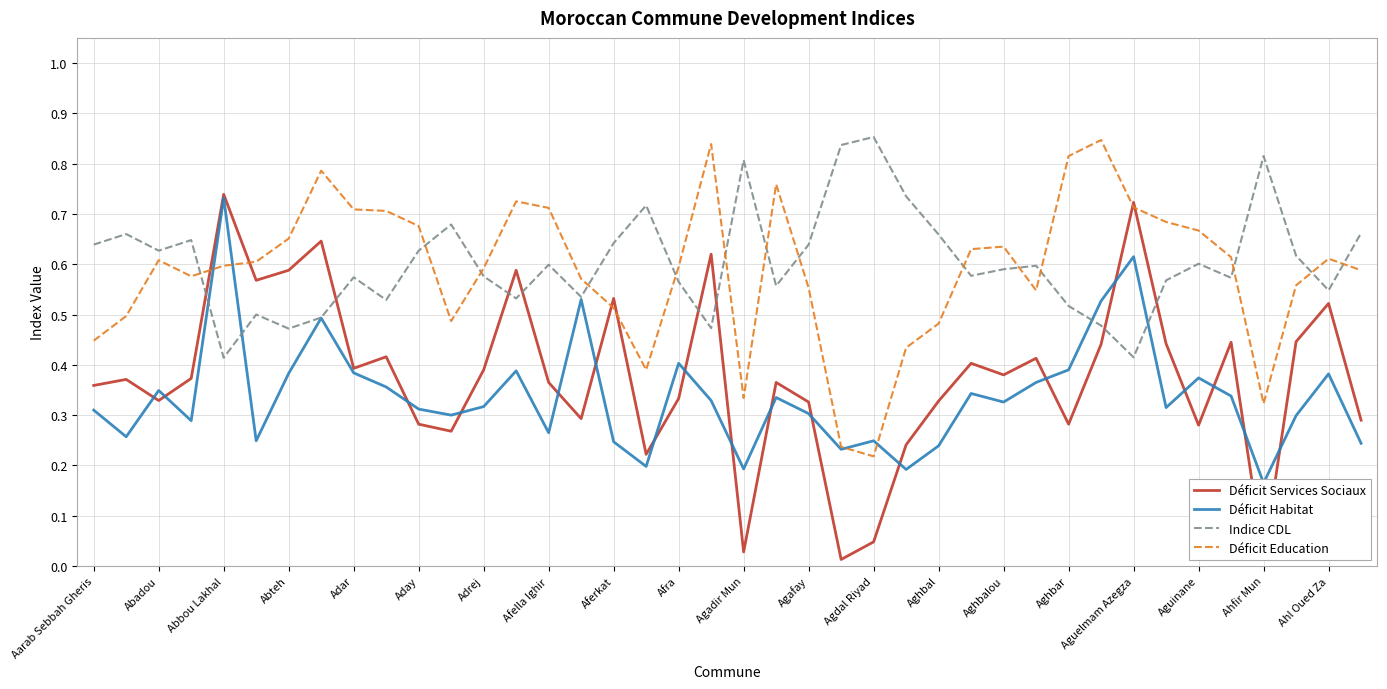

Reading left to right, what are all the values shown in this chart?

Déficit Services Sociaux: 0.4	0.4	0.3	0.4	0.7	0.6	0.6	0.6	0.4	0.4	0.3	0.3	0.4	0.6	0.4	0.3	0.5	0.2	0.3	0.6	0.0	0.4	0.3	0.0	0.0	0.2	0.3	0.4	0.4	0.4	0.3	0.4	0.7	0.4	0.3	0.4	0.0	0.4	0.5	0.3
Déficit Habitat: 0.3	0.3	0.3	0.3	0.7	0.2	0.4	0.5	0.4	0.4	0.3	0.3	0.3	0.4	0.3	0.5	0.2	0.2	0.4	0.3	0.2	0.3	0.3	0.2	0.2	0.2	0.2	0.3	0.3	0.4	0.4	0.5	0.6	0.3	0.4	0.3	0.2	0.3	0.4	0.2
Indice CDL: 0.6	0.7	0.6	0.6	0.4	0.5	0.5	0.5	0.6	0.5	0.6	0.7	0.6	0.5	0.6	0.5	0.6	0.7	0.6	0.5	0.8	0.6	0.6	0.8	0.9	0.7	0.7	0.6	0.6	0.6	0.5	0.5	0.4	0.6	0.6	0.6	0.8	0.6	0.5	0.7
Déficit Education: 0.4	0.5	0.6	0.6	0.6	0.6	0.7	0.8	0.7	0.7	0.7	0.5	0.6	0.7	0.7	0.6	0.5	0.4	0.6	0.8	0.3	0.8	0.6	0.2	0.2	0.4	0.5	0.6	0.6	0.5	0.8	0.8	0.7	0.7	0.7	0.6	0.3	0.6	0.6	0.6